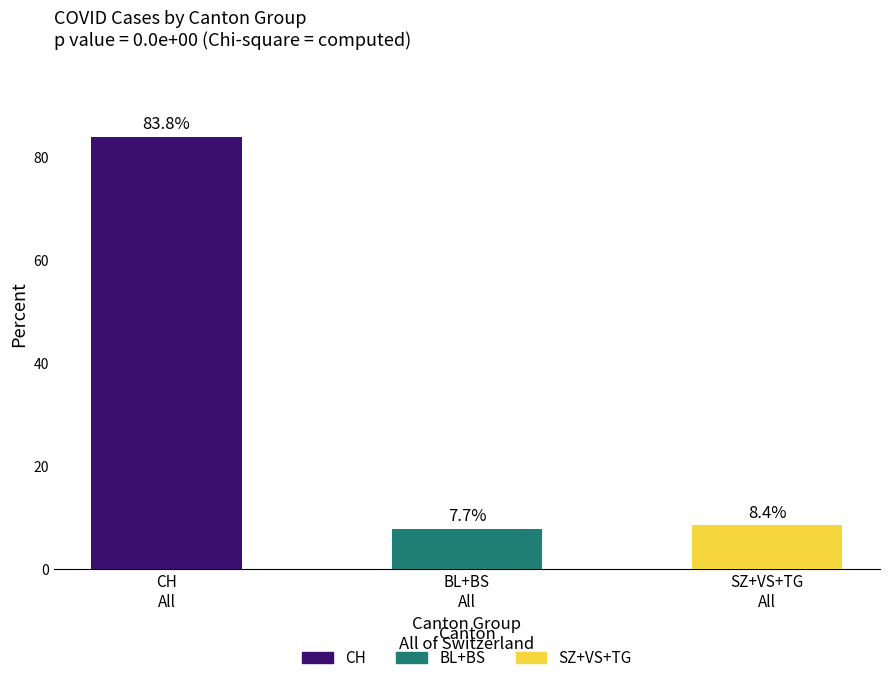

Which series has the widest spread of values?

CH